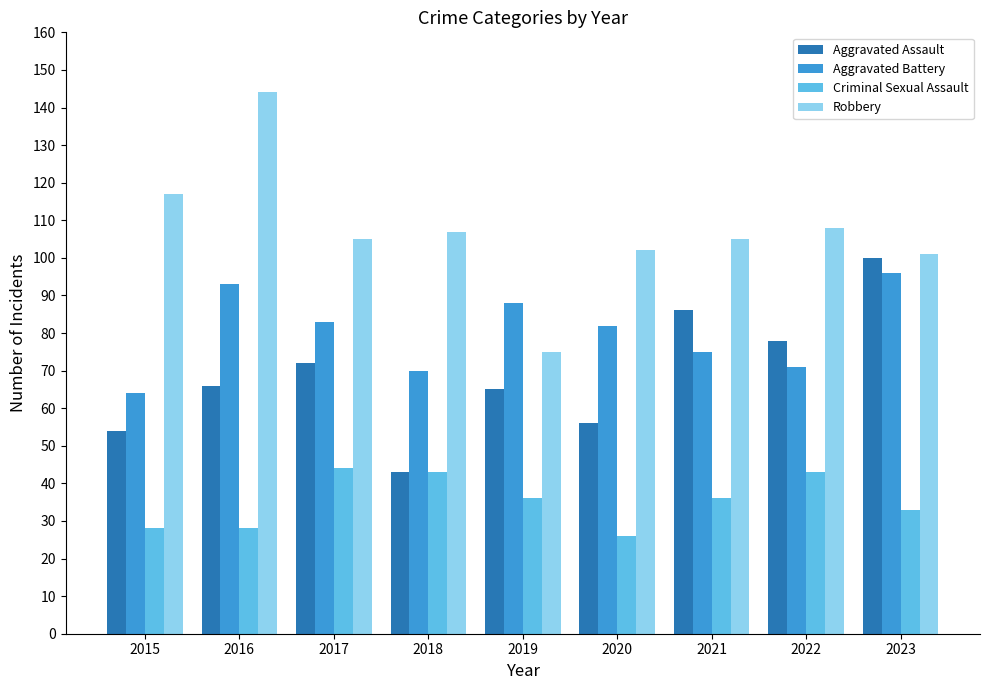

How many values in the Criminal Sexual Assault series are below 36?

4